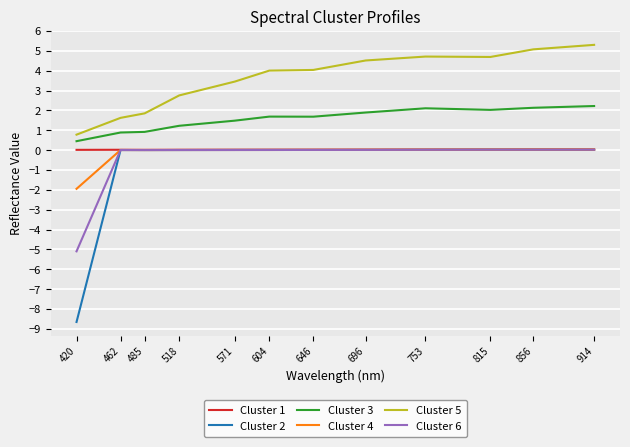

The Cluster 2 series shows 0.0 at 753. True or false?

True